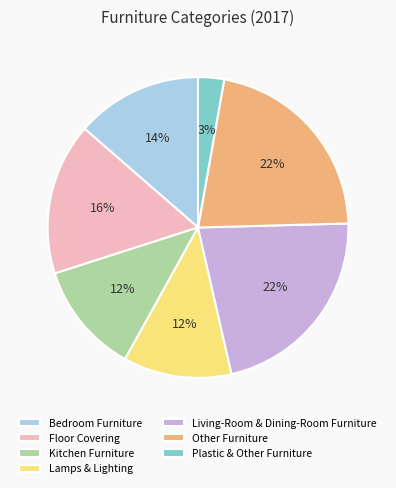

Which has a higher value, Living-Room & Dining-Room Furniture or Kitchen Furniture?

Living-Room & Dining-Room Furniture